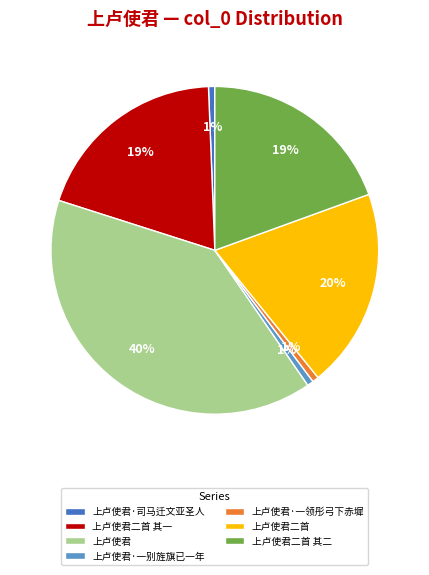

Is 上卢使君·一领彤弓下赤墀 the majority of the pie?

No